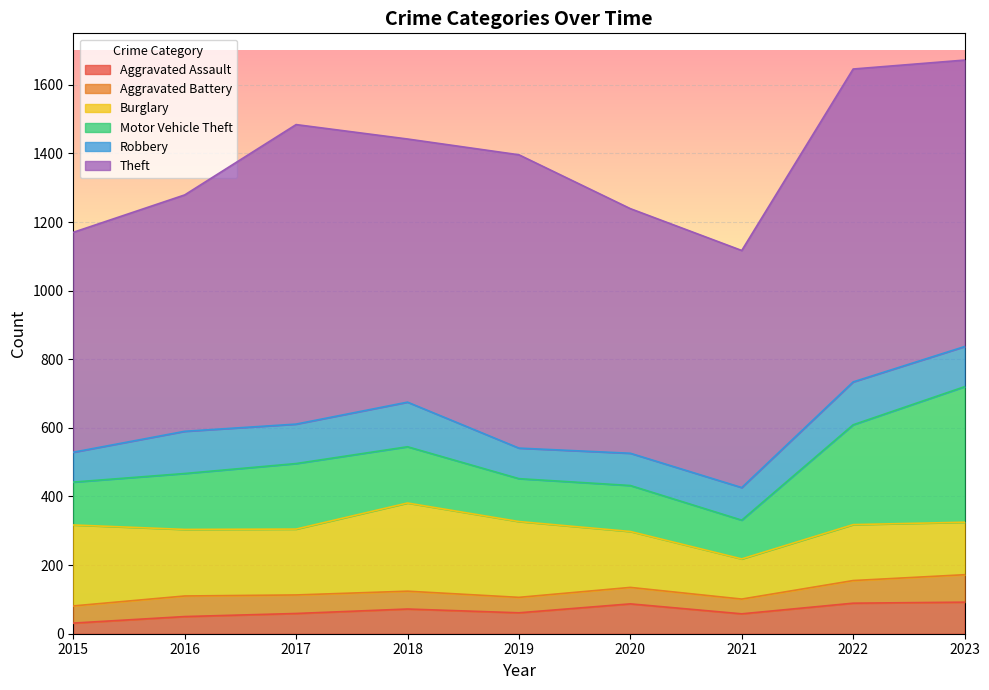

The value of Robbery at 2021 is 141. True or false?

False